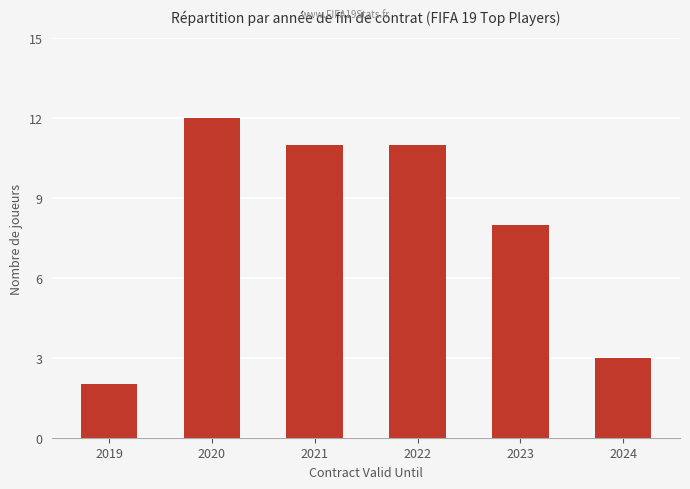

What is the difference between the maximum and second lowest values?

9